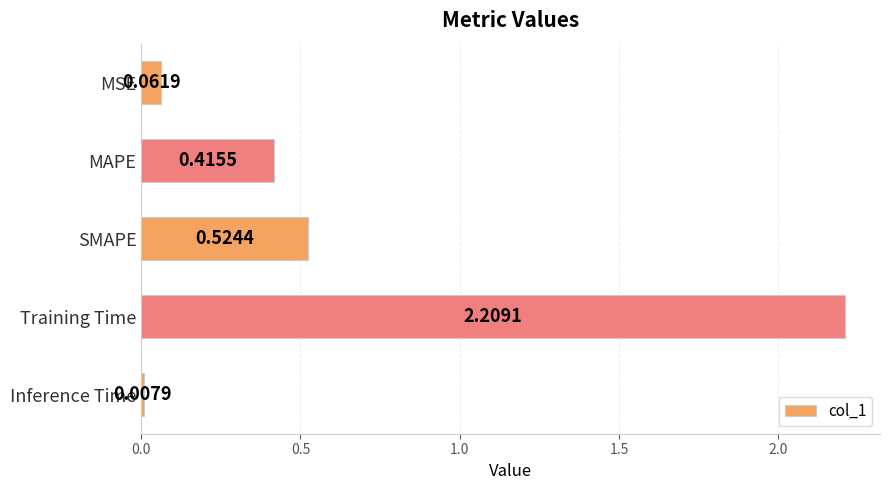

What is the label of the 3rd bar from the top?

SMAPE